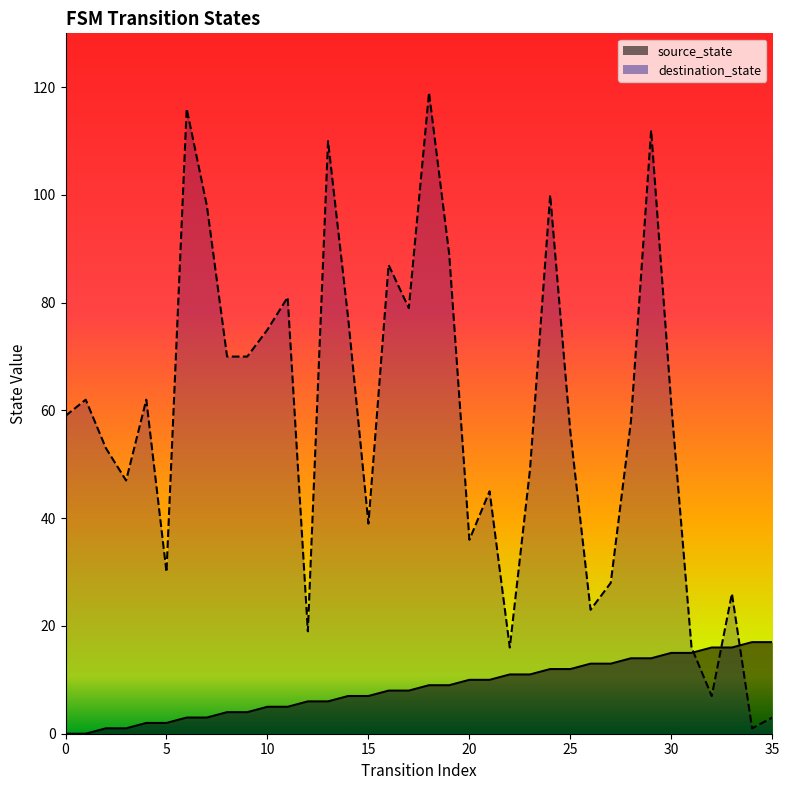

Does the chart have visible grid lines?

No